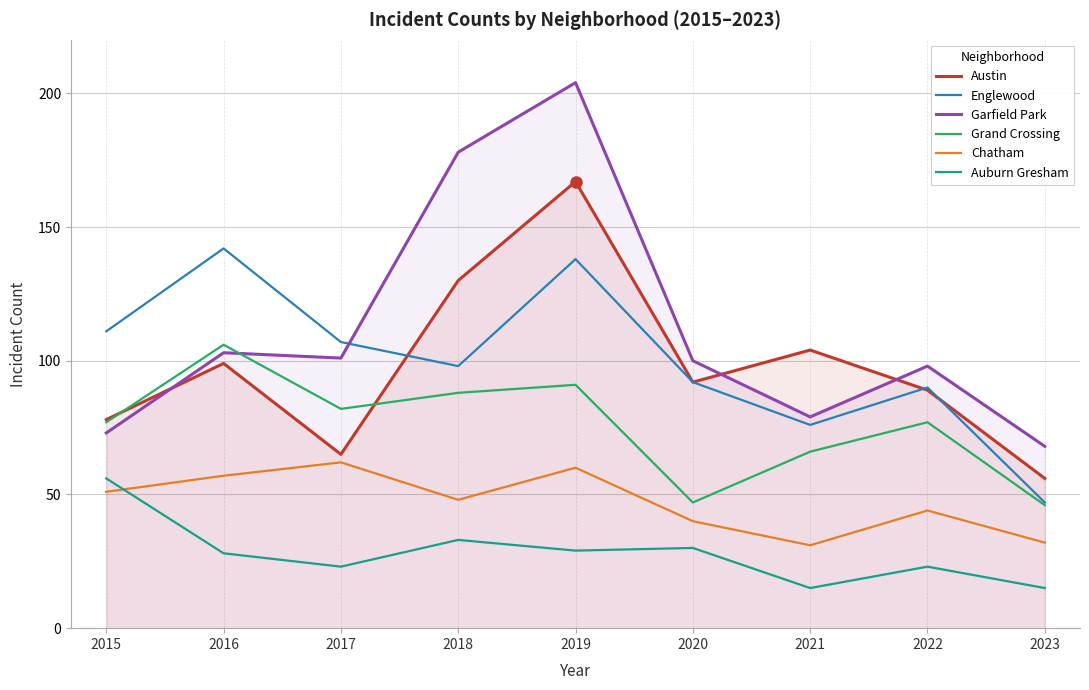

List the series in order of their peak value, highest first.

Garfield Park, Austin, Englewood, Grand Crossing, Chatham, Auburn Gresham